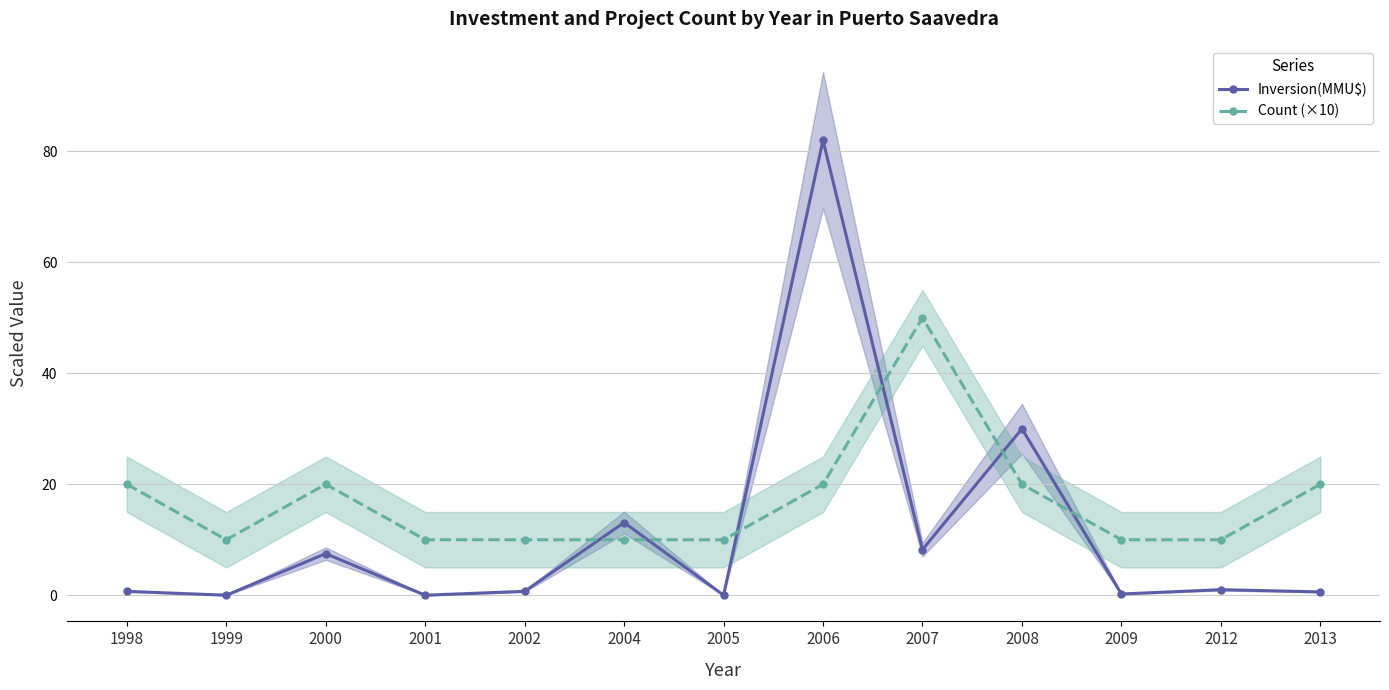

What is the difference between the maximum and second lowest values in the Count (×10) series?

40.0